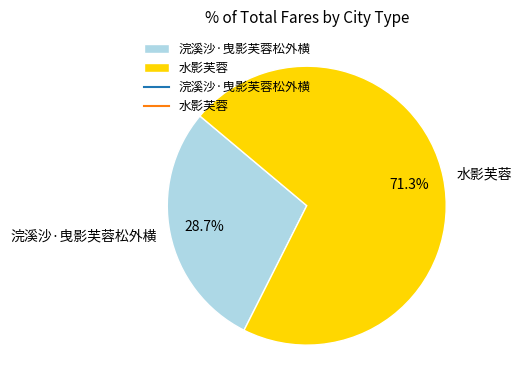

Approximately how many times larger is the value at 浣溪沙·曳影芙蓉松外横 compared to 水影芙蓉?

0.4